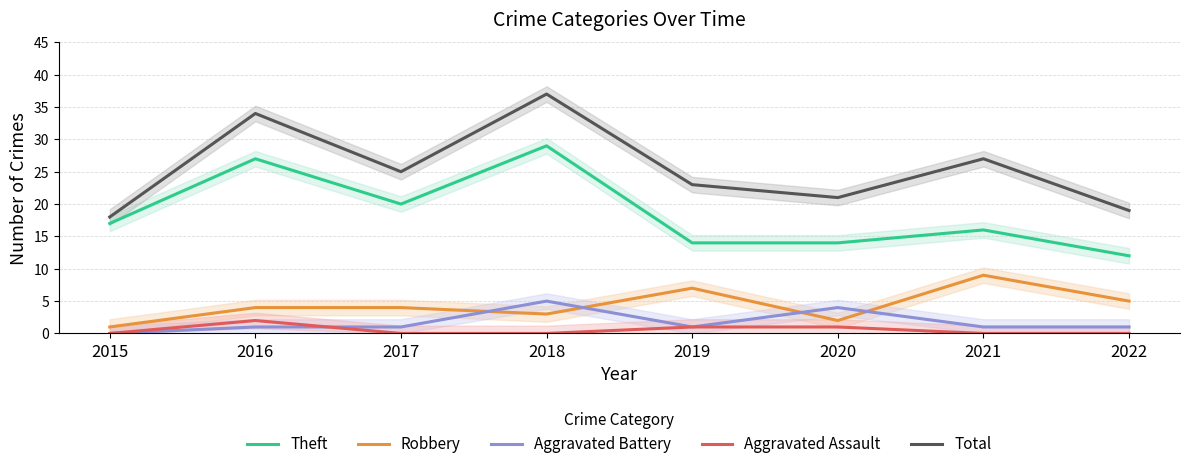

What is the value of the Robbery point at the 6th from the left?

2